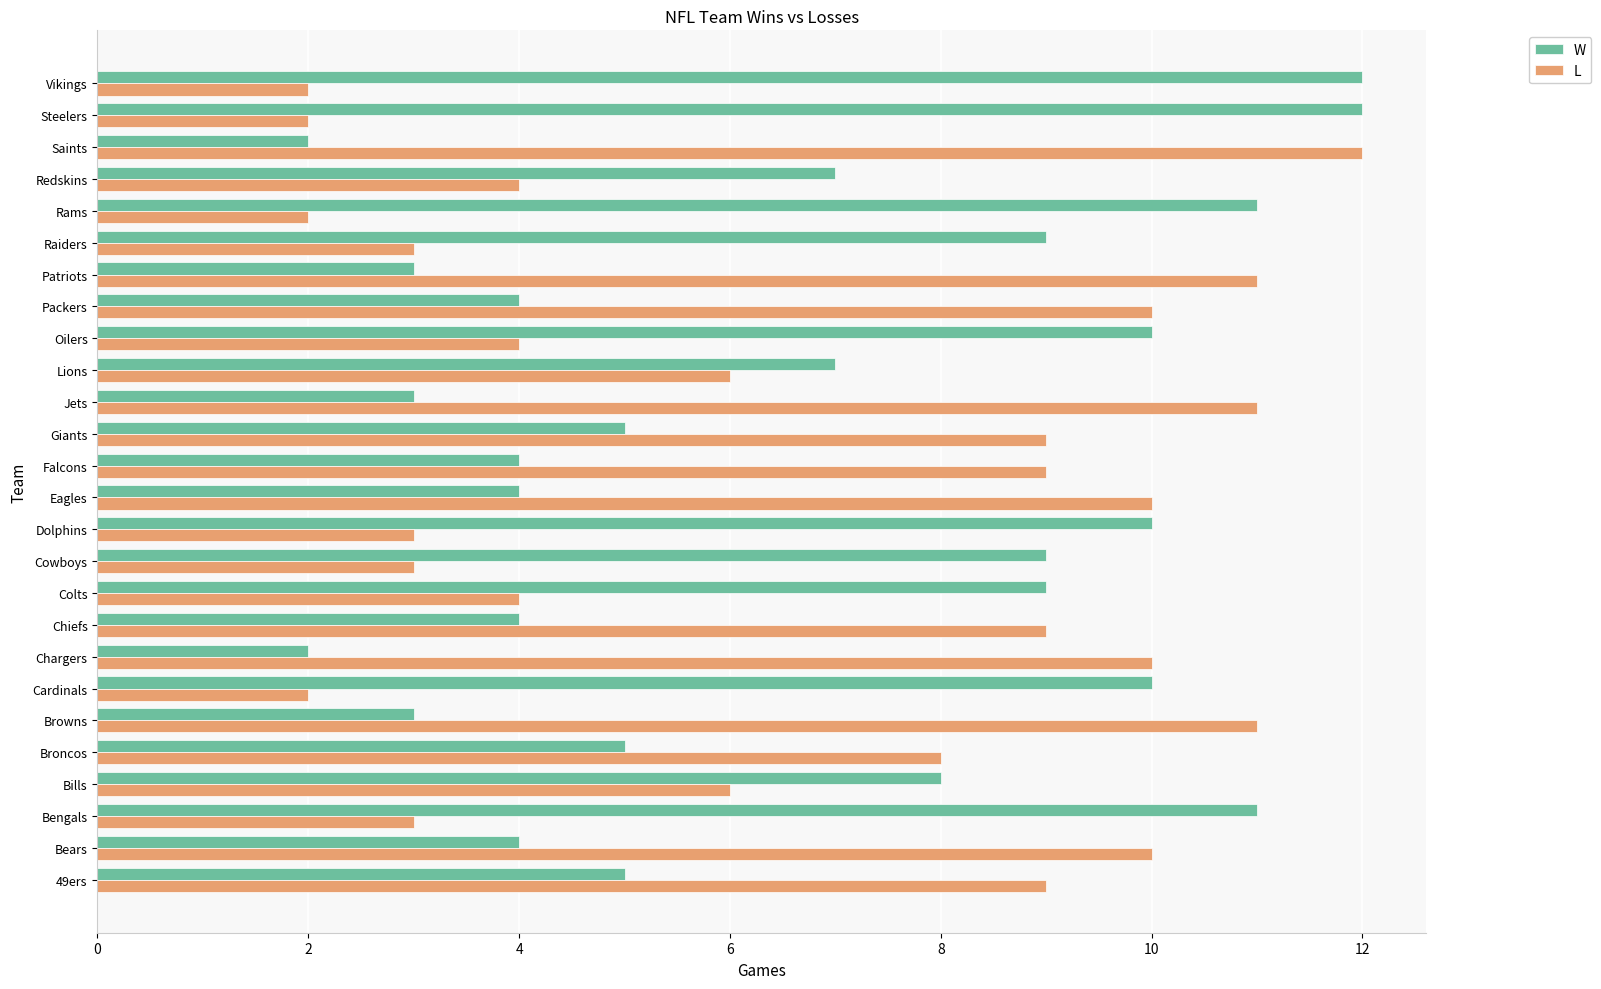

How many W values are between 4 and 10?

17